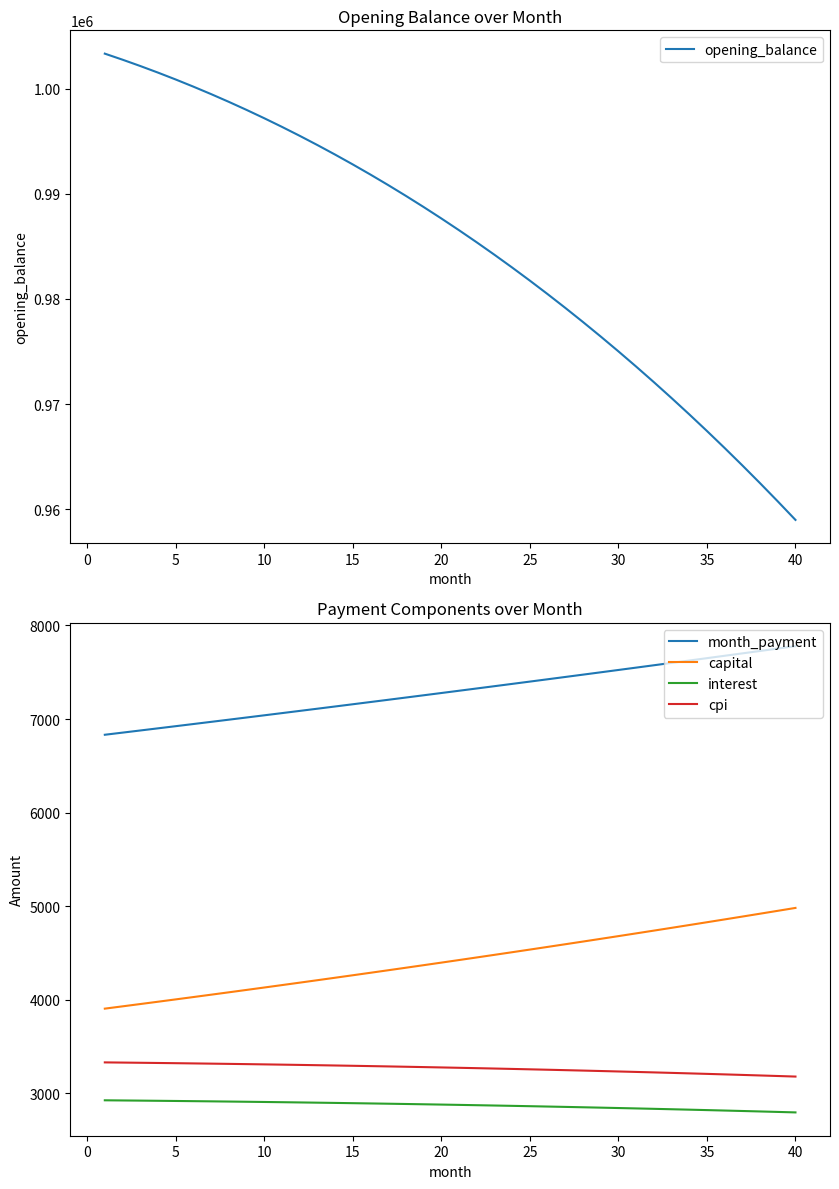

True or false: capital and interest cross at least once.

False